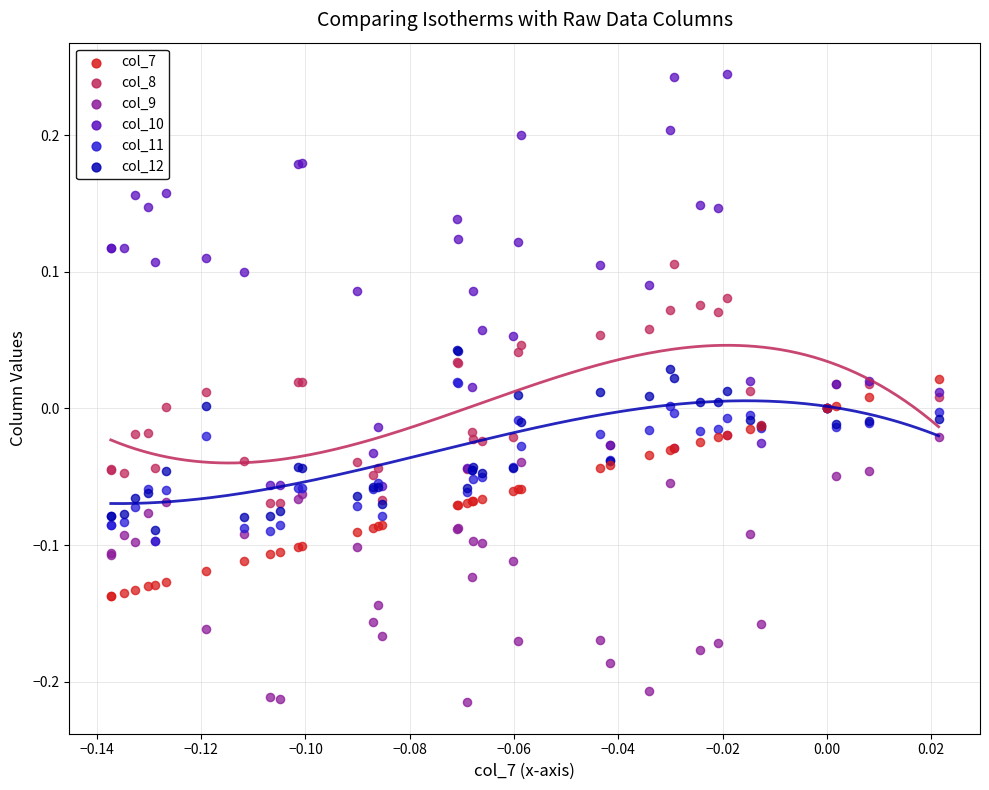

What are all the series names shown in the legend?

col_7, col_8, col_9, col_10, col_11, col_12